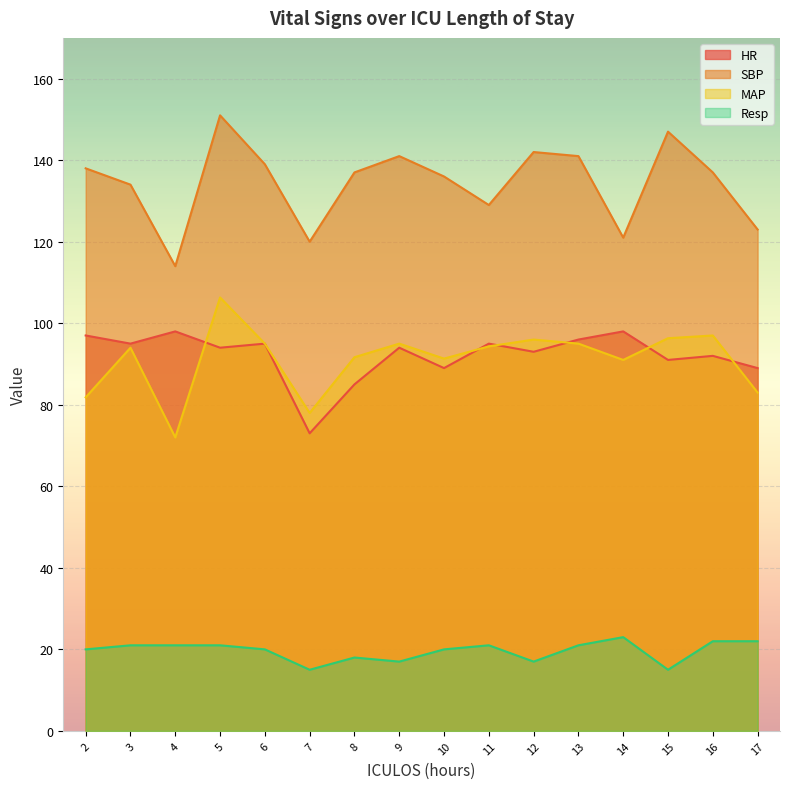

Which category has the highest value across all series?

5